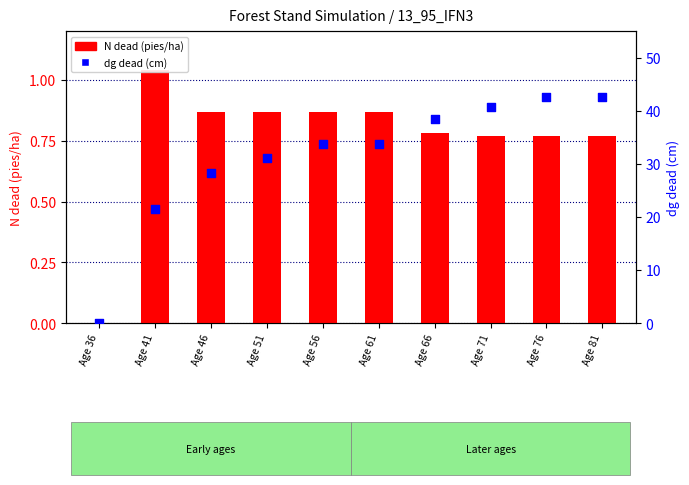

Which series has the largest total across all categories?

dg dead (cm)